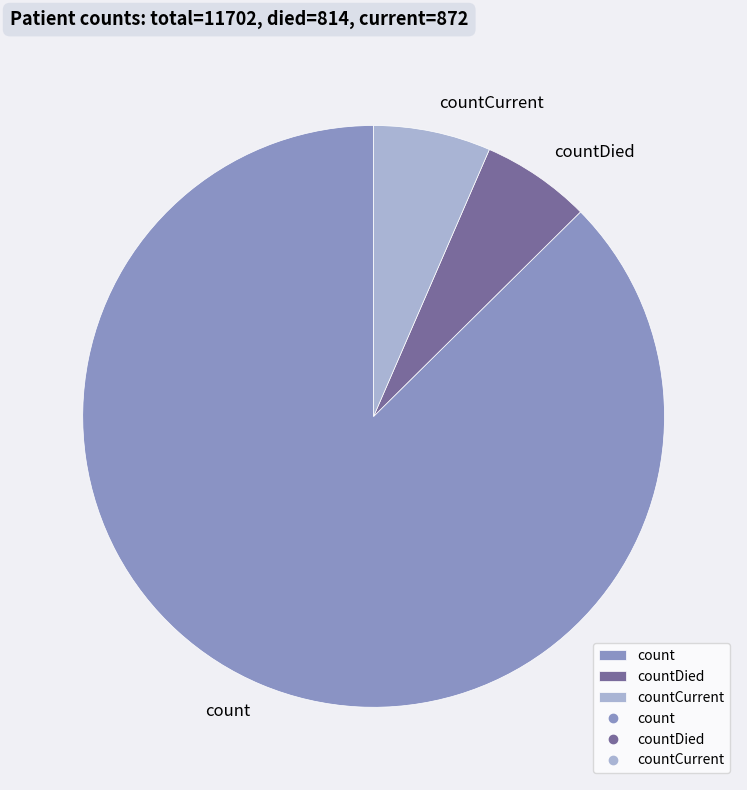

What is the largest slice in the pie chart?

count